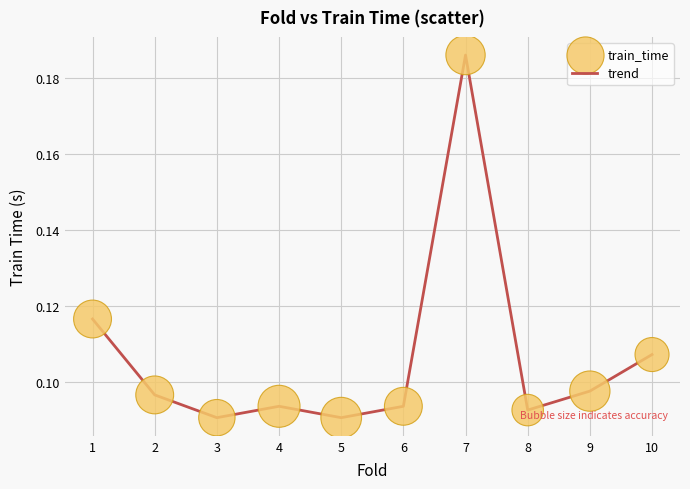

Which category has the highest value across all series?

7